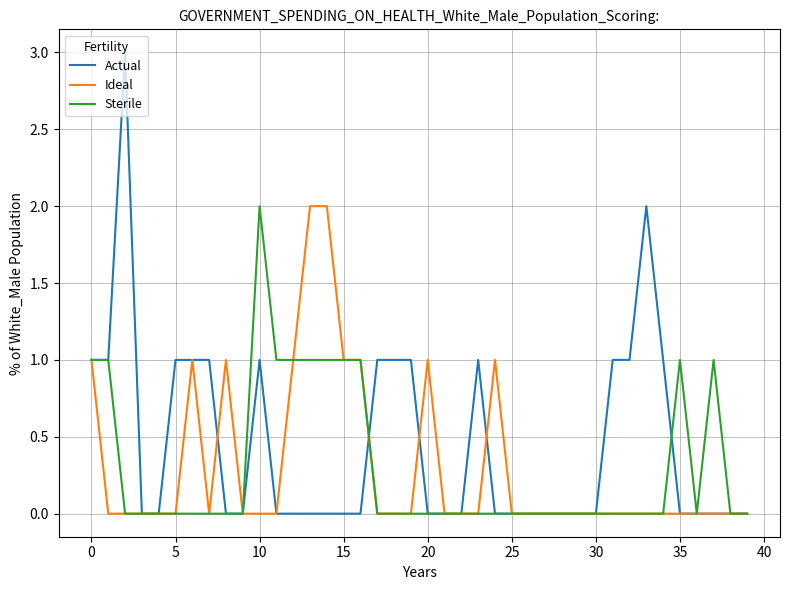

Which series has the largest total across all categories?

Actual